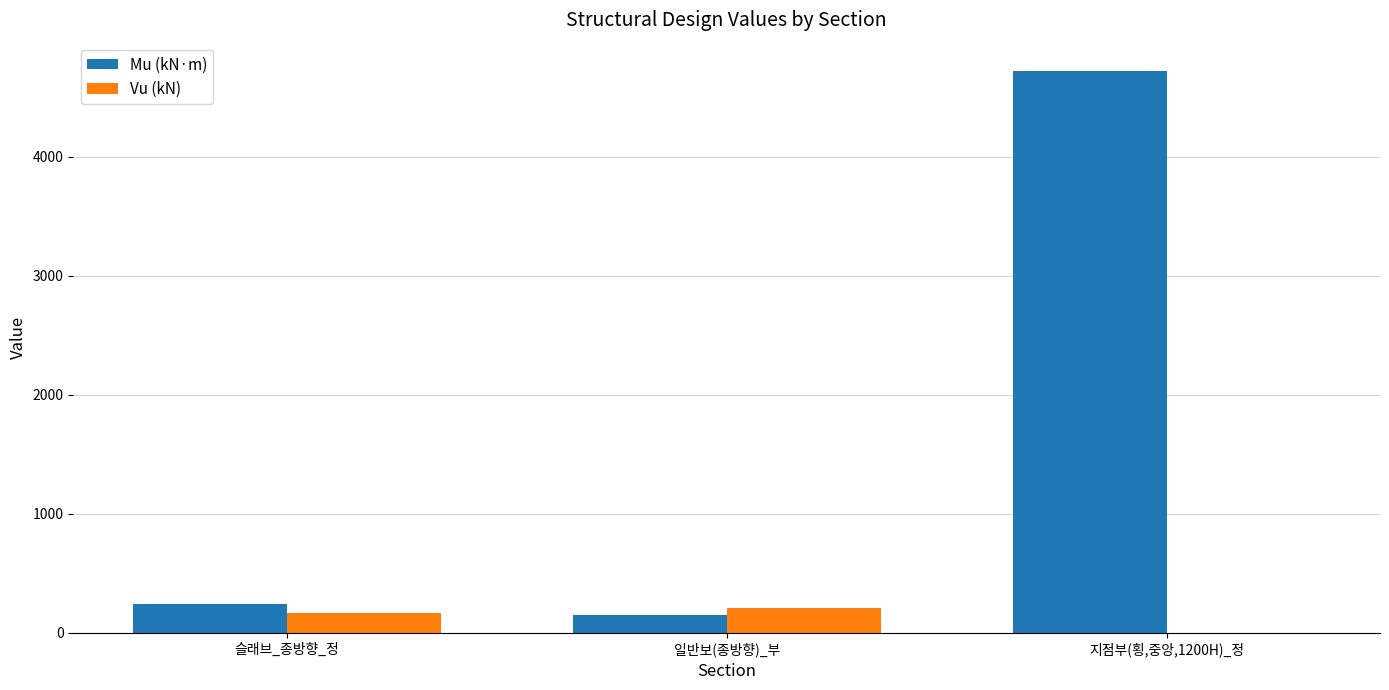

What is the approximate value of Vu (kN) at 슬래브_종방향_정?

167.2